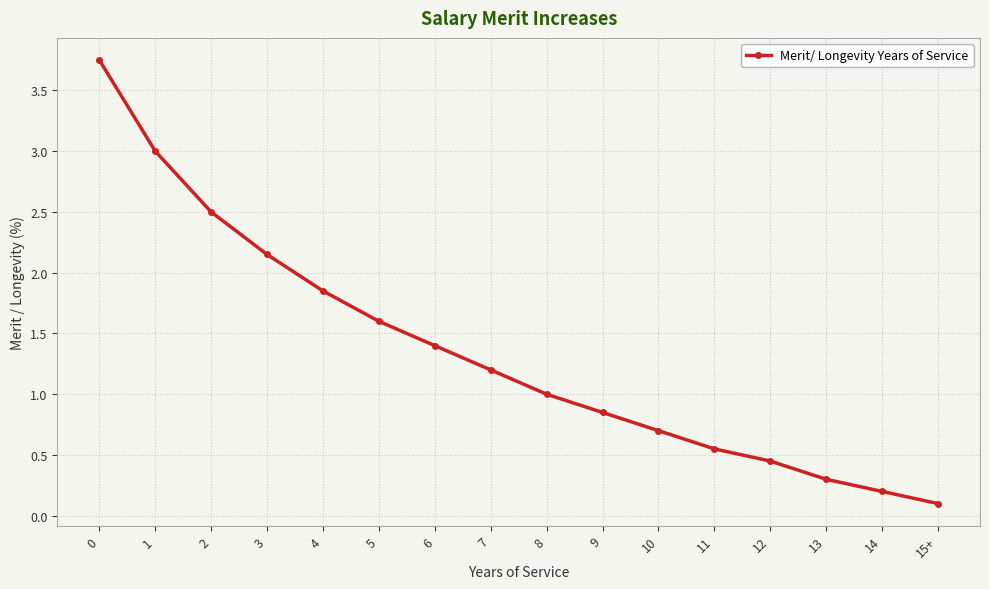

What is the difference between the values at 5 and 15+?

1.5